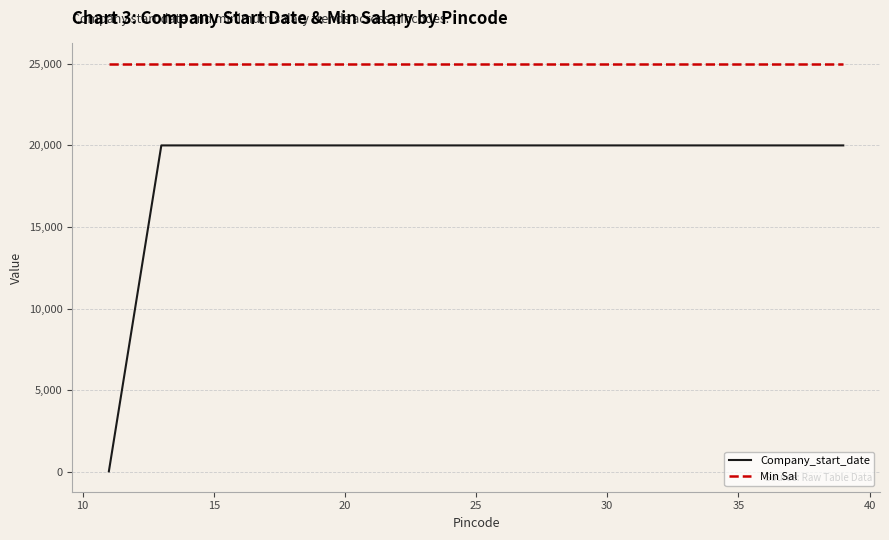

How many lines are shown in the chart?

2